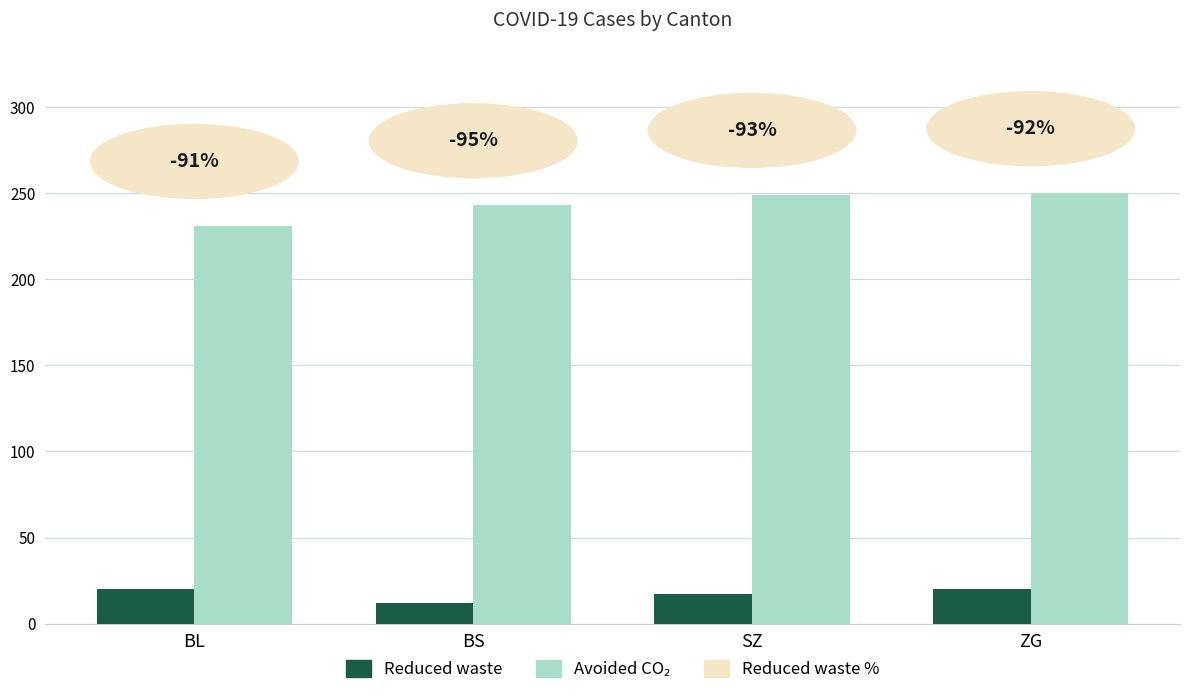

How many bars are there in total?

8